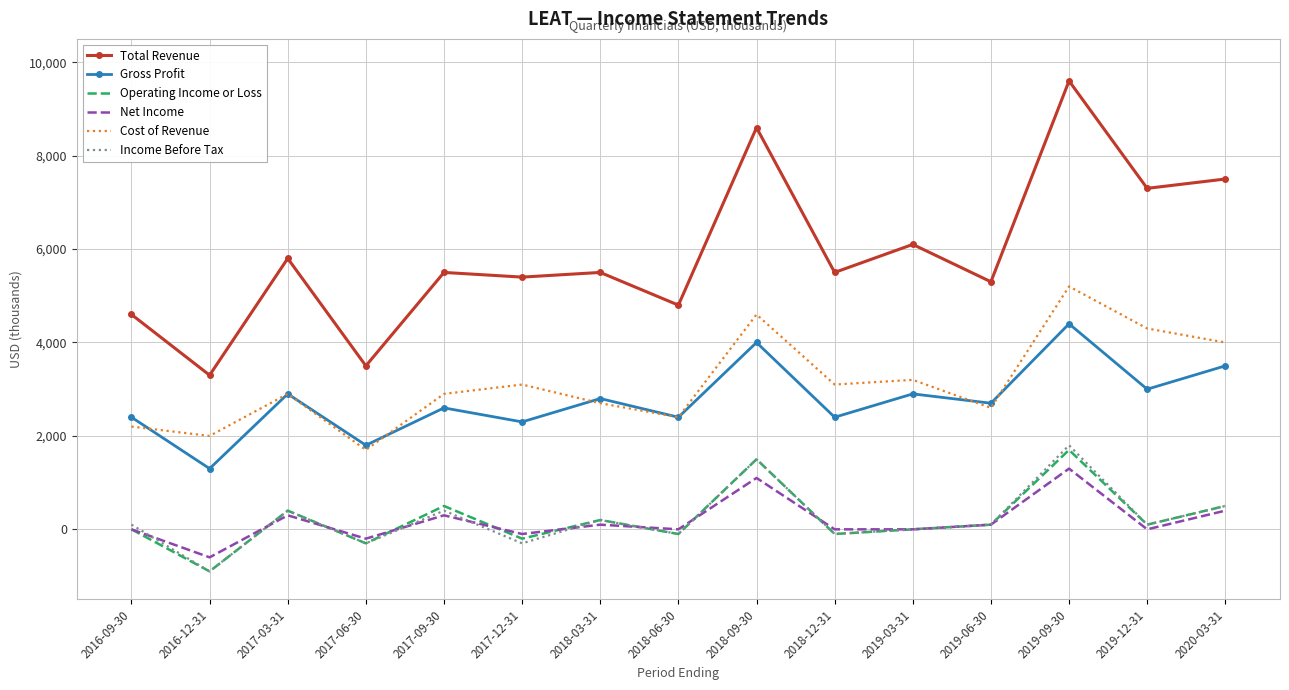

What is the difference between the maximum and minimum values in the Income Before Tax series?

2700